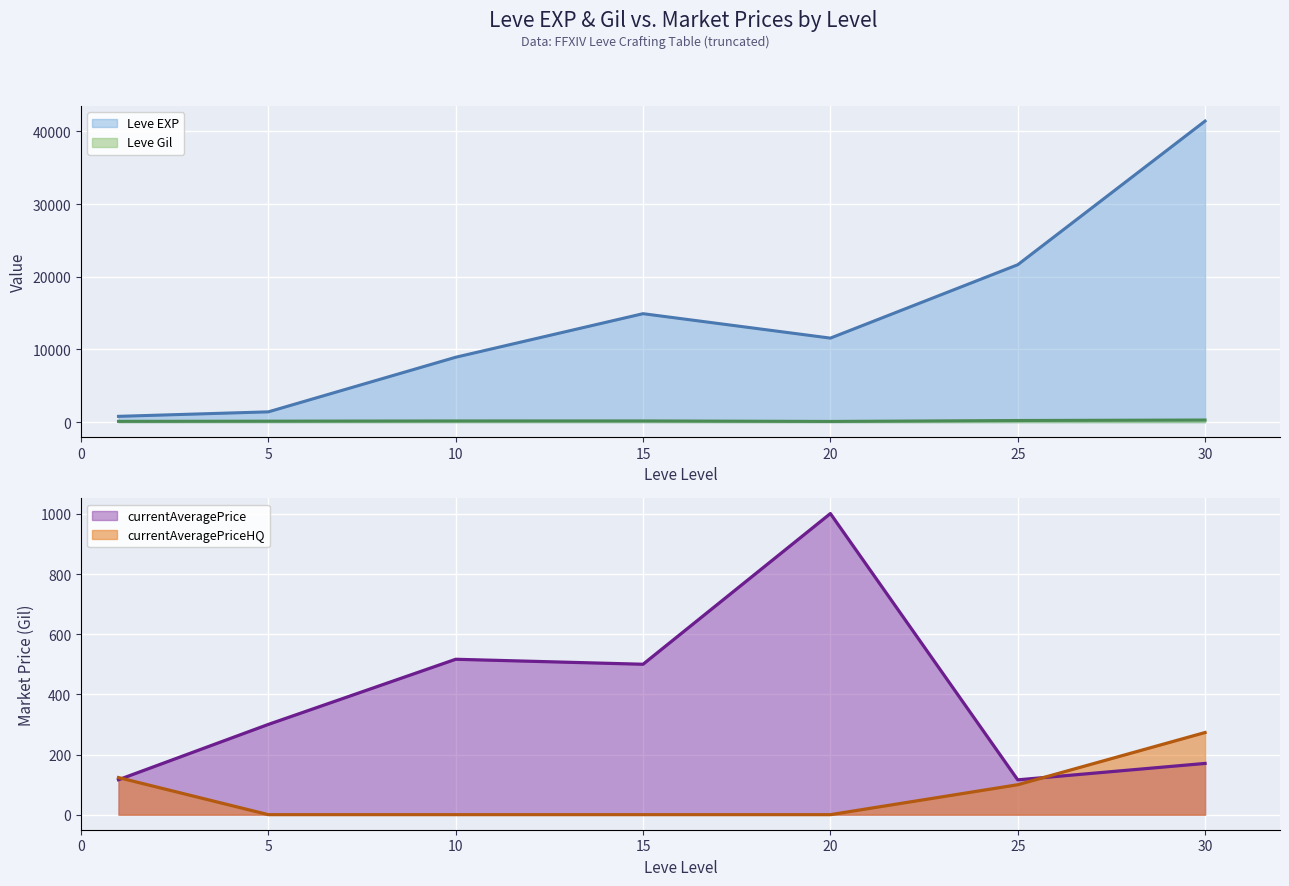

Which series has the largest range (max minus min)?

Leve EXP